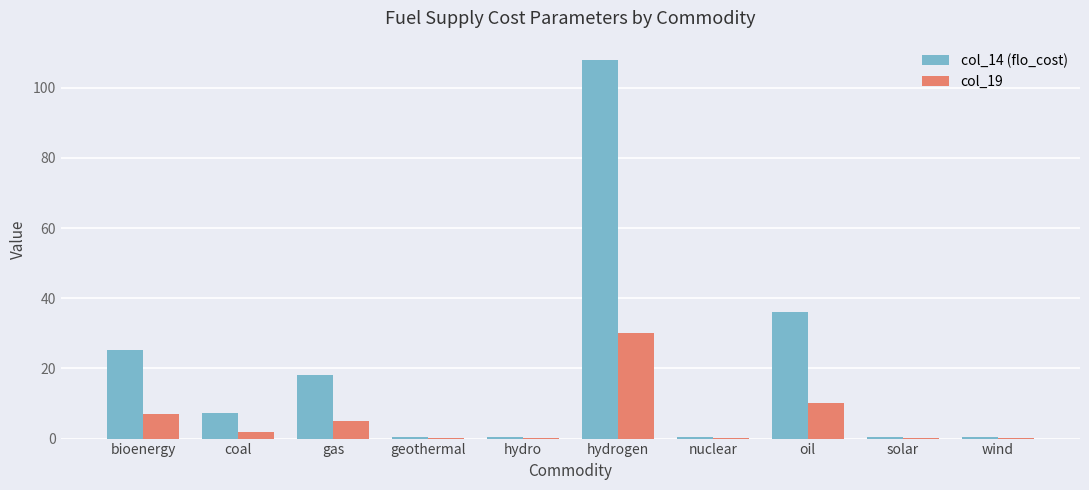

What is the difference between the col_14 (flo_cost) values at hydro and bioenergy?

24.8